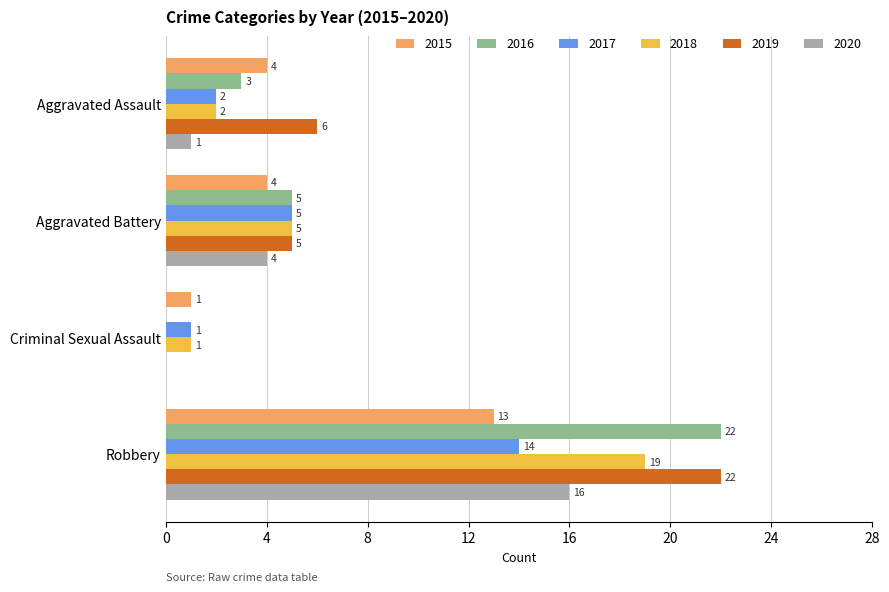

Count the number of categories in the chart.

4